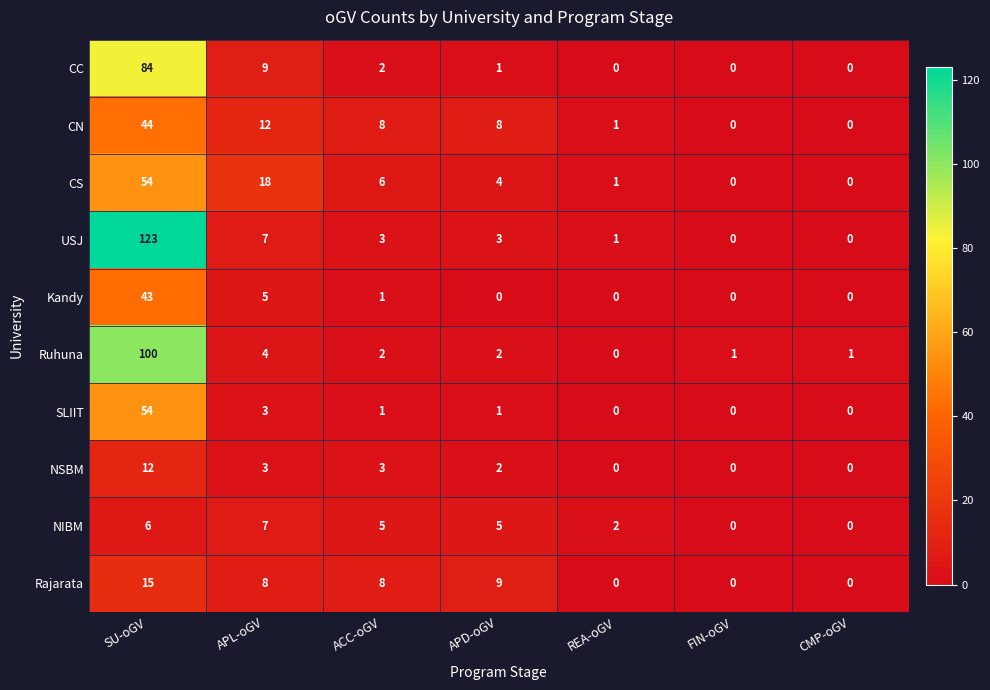

Which series has the largest total across all categories?

USJ